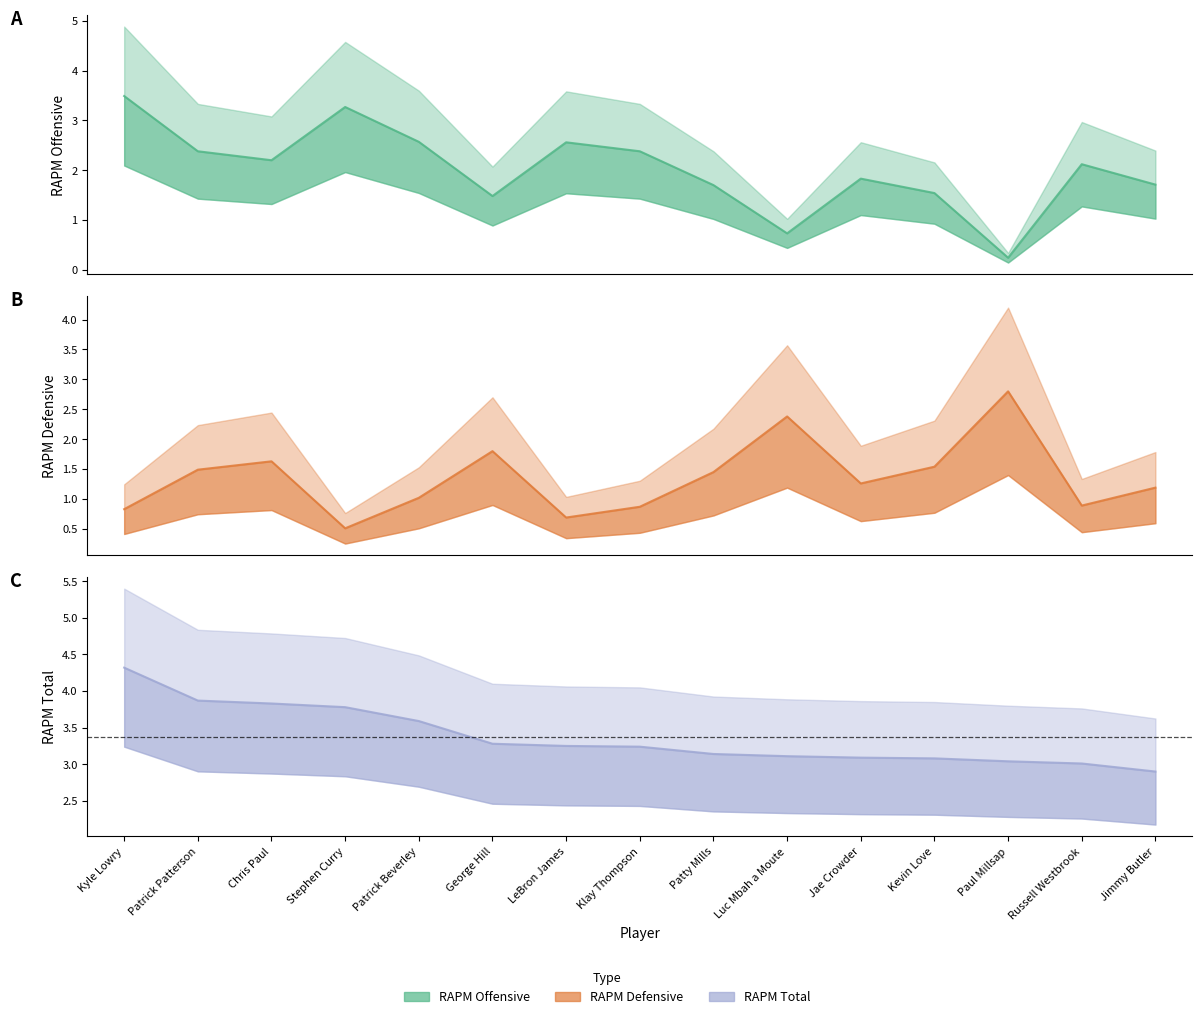

What is the difference between the second highest and minimum values in the rapm_def series?

1.9